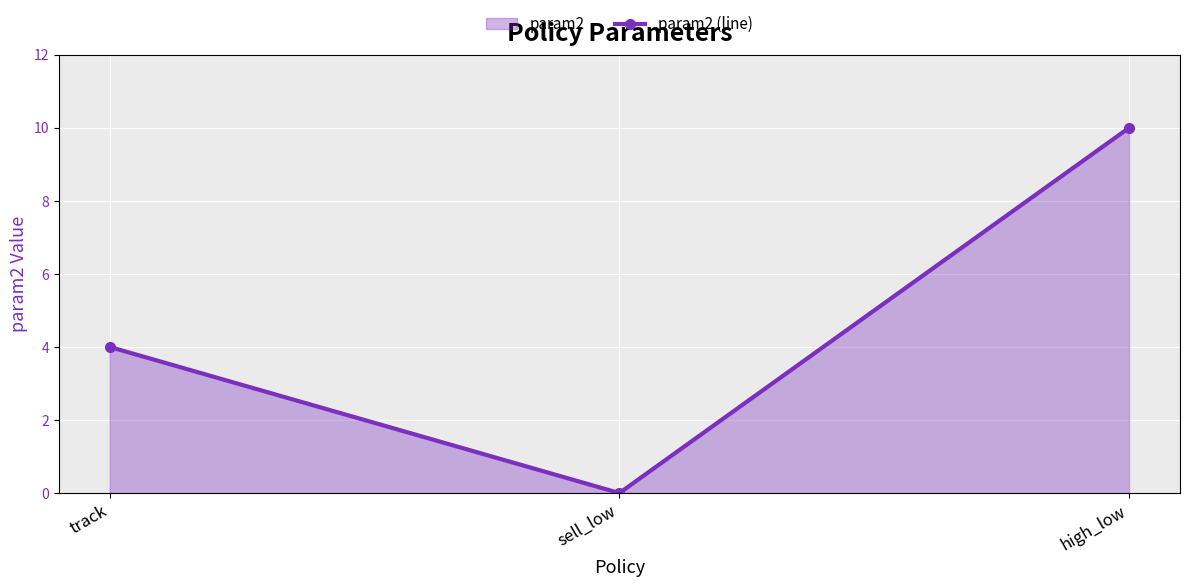

How many data points are above 4?

1